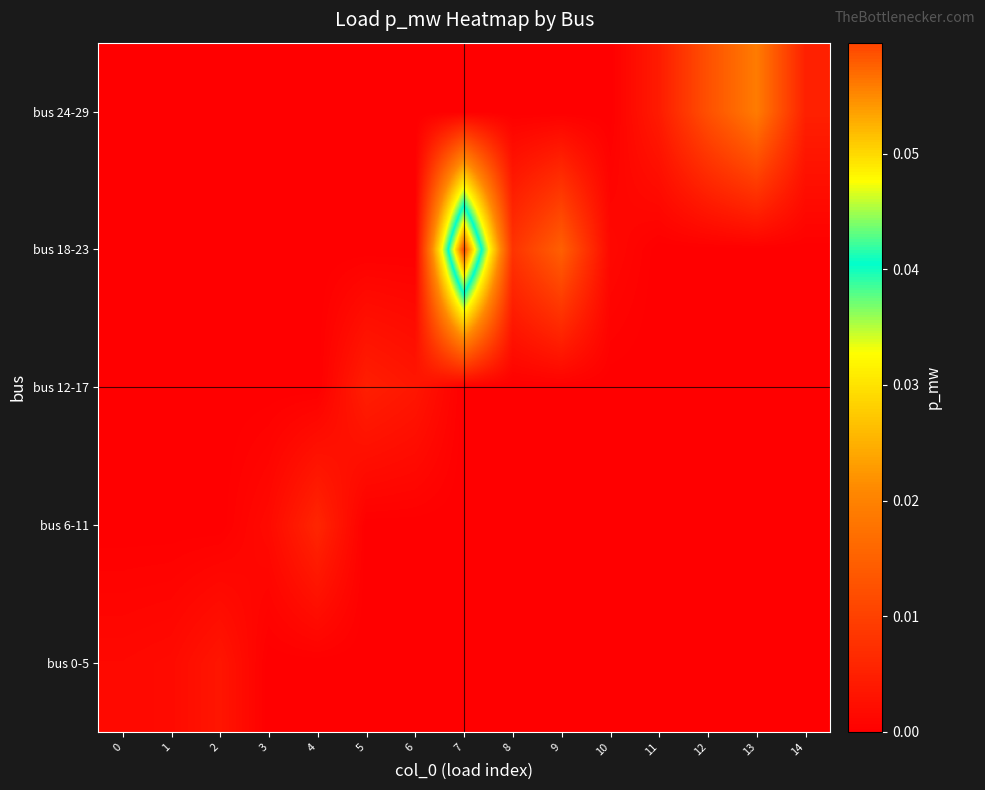

At which category is the sum across all series the highest?

7